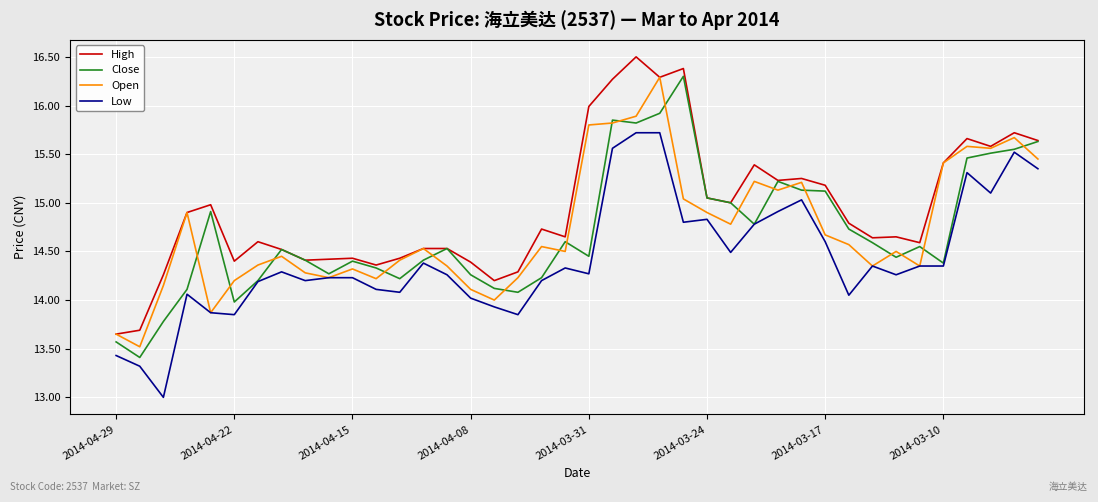

Which series has the largest total across all categories?

High